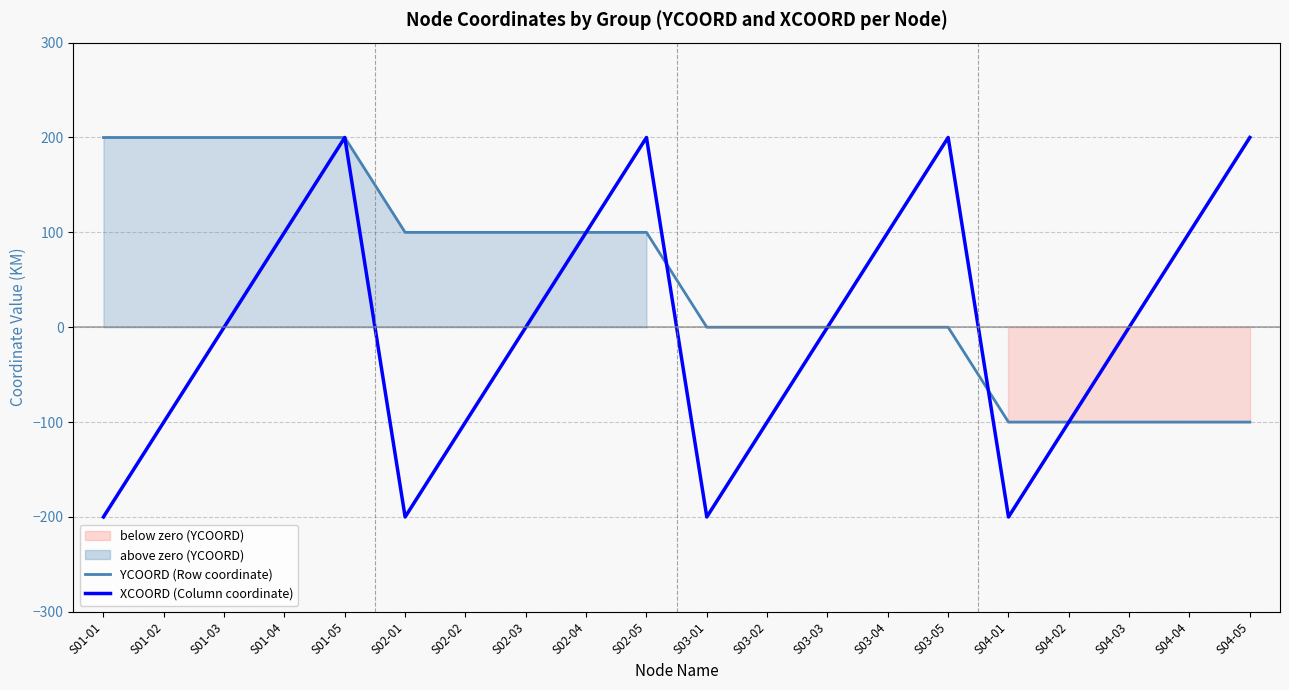

Which category has the lowest value across all series?

S01-01